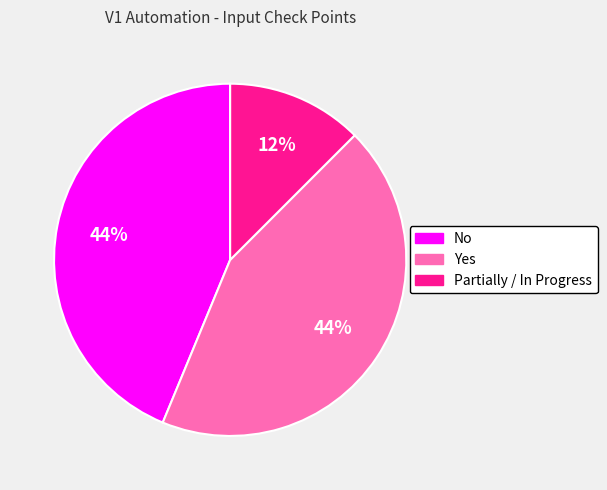

Does Yes represent more than half of the total?

No